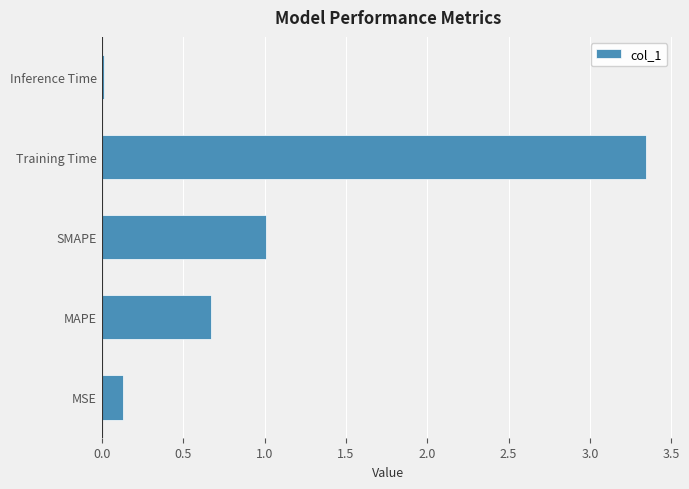

Approximately how many times larger is the value at SMAPE compared to Training Time?

0.3